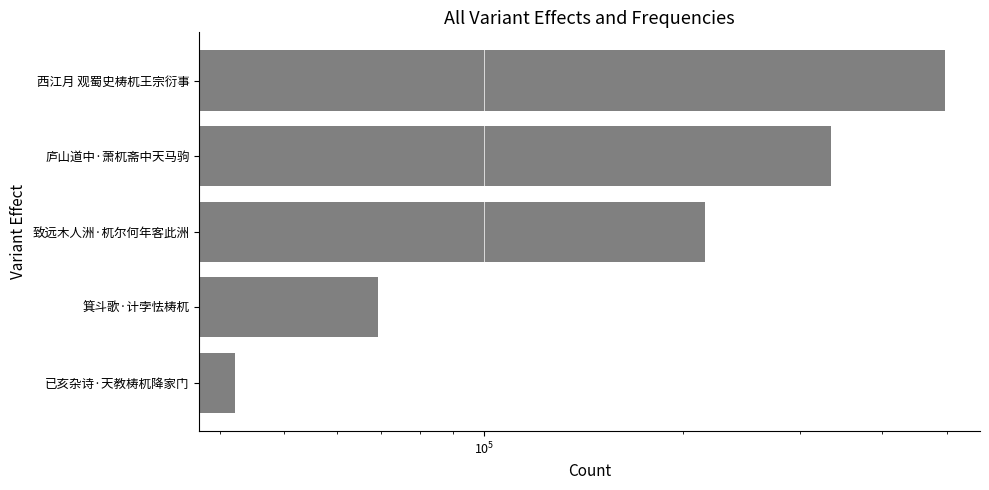

What is the change in value from 致远木人洲·杌尔何年客此洲 to 庐山道中·萧杌斋中天马驹?

+118348